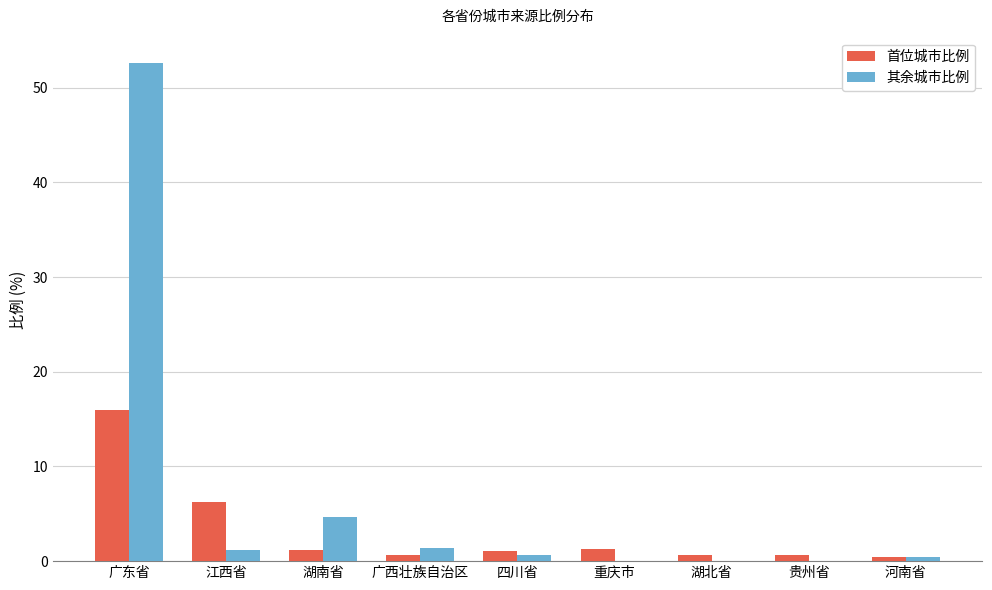

True or false: 首位城市比例 has a value of 16.0 at 广东省.

True